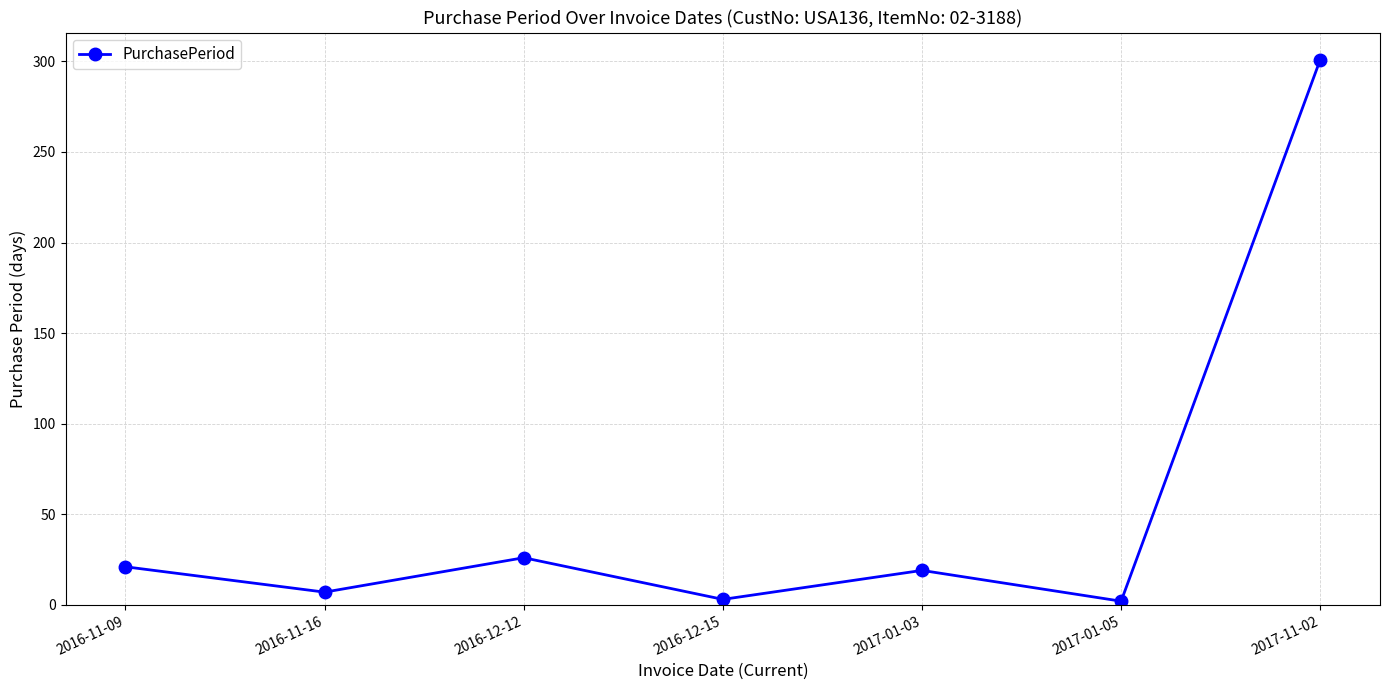

At which label is the value closest to 151?

2016-12-12